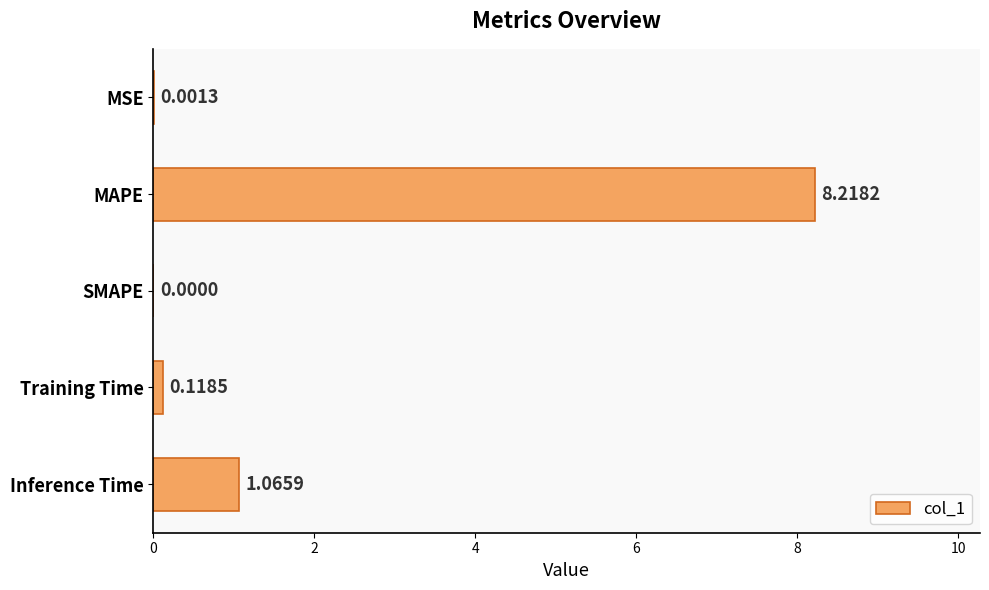

What is the sum of the values at Training Time and Inference Time?

1.2